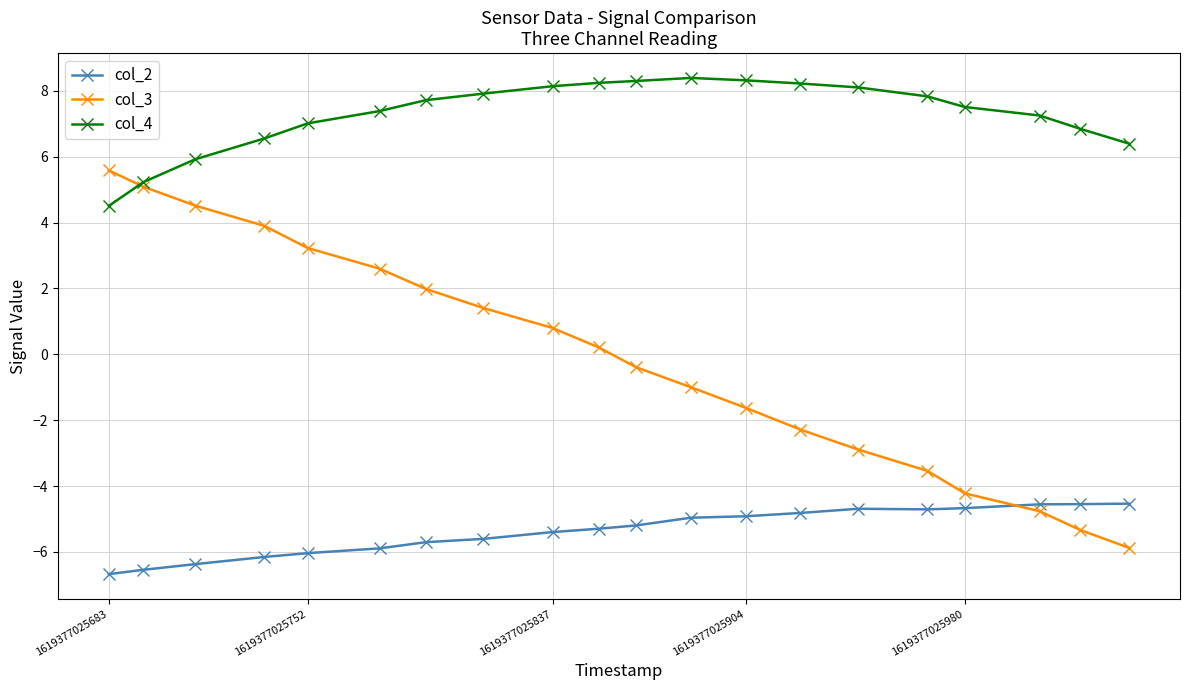

True or false: col_3 has more than 0 interior local peaks.

False